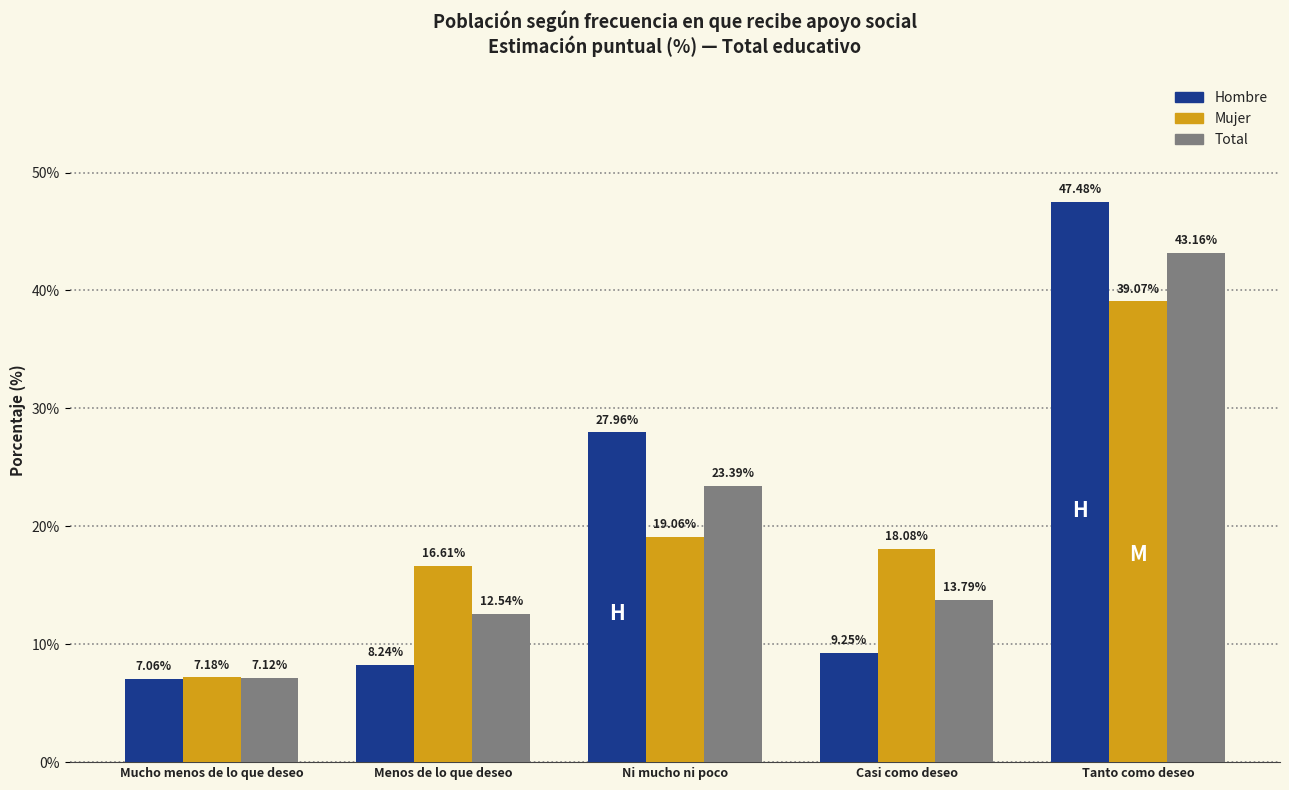

Rank the categories by Mujer value from lowest to highest.

Mucho menos de lo que deseo, Menos de lo que deseo, Casi como deseo, Ni mucho ni poco, Tanto como deseo